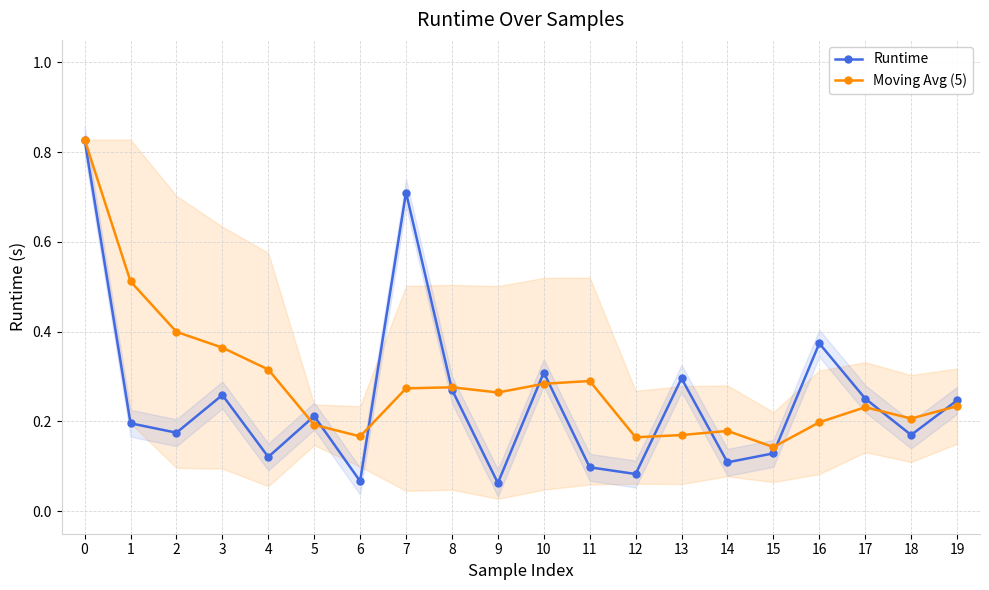

What is the maximum value shown in the chart?

0.8